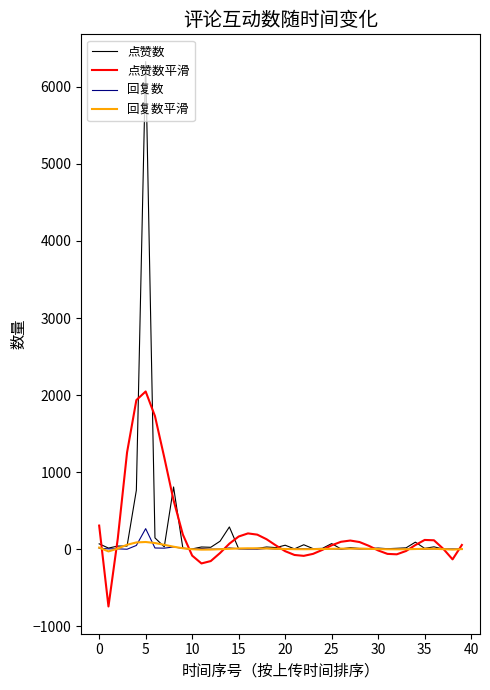

Which series has the largest range (max minus min)?

点赞数